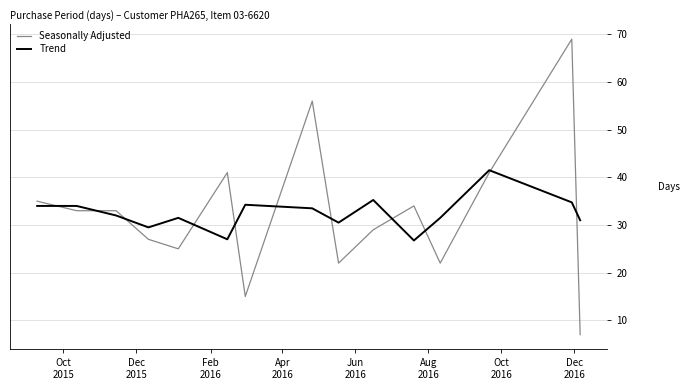

What is the smallest value displayed?

7.0